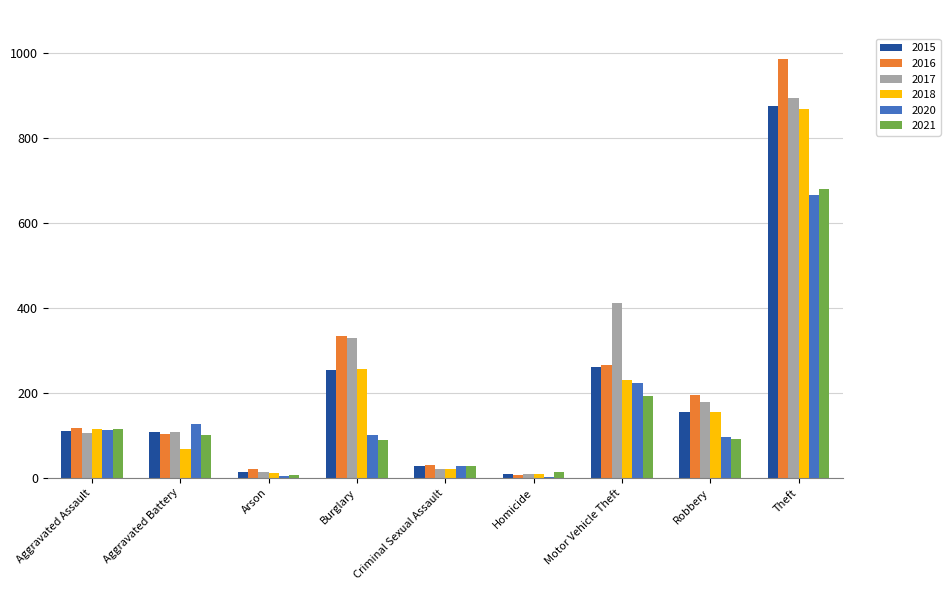

Which series has the widest spread of values?

2016